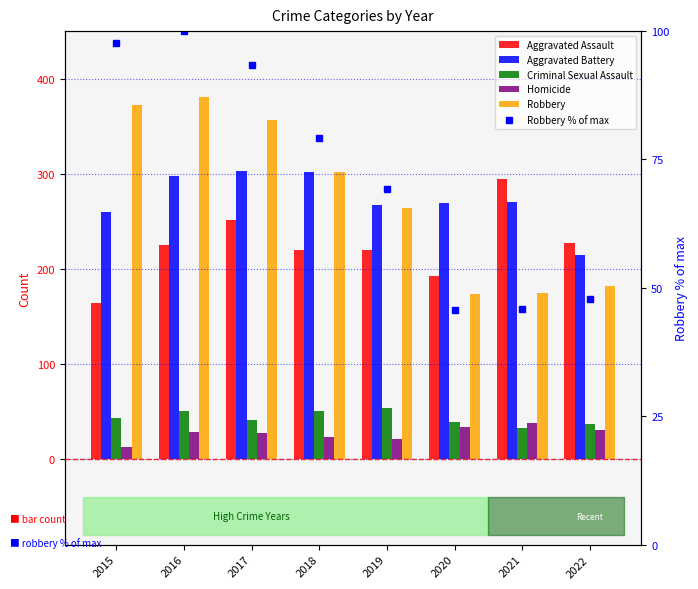

The Aggravated Battery series shows 396.6 at 2015. True or false?

False